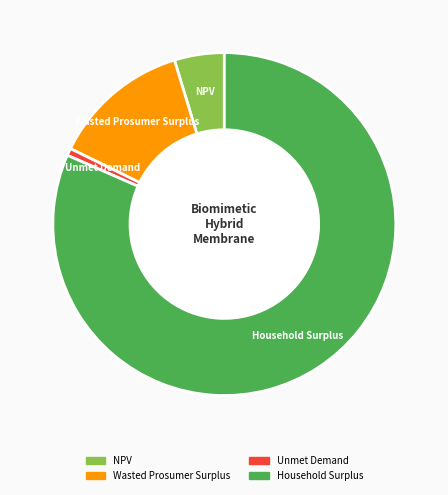

The Wasted Prosumer Surplus slice represents 25% of the pie. True or false?

False